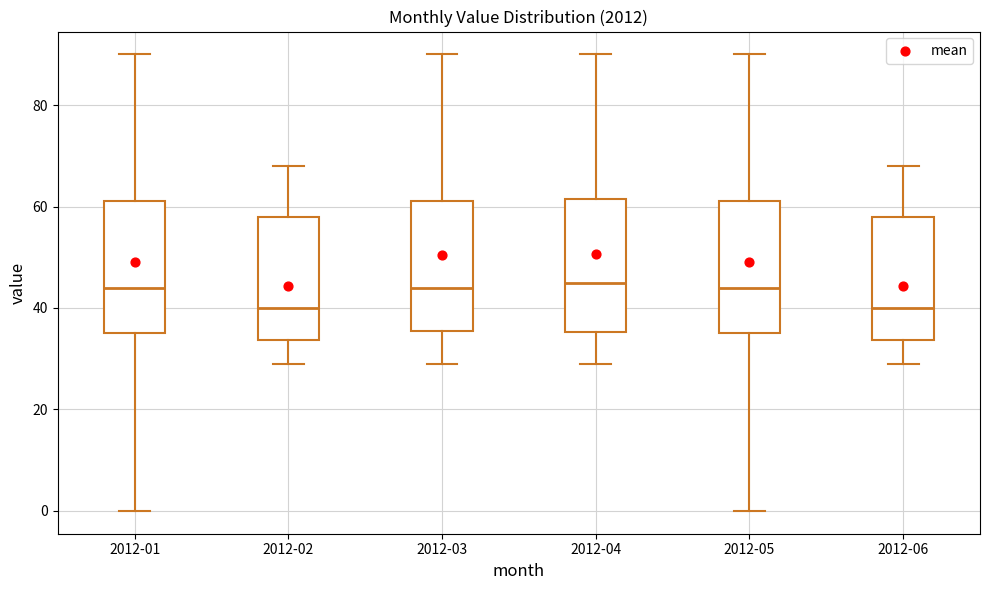

Where does the lower whisker of the box for 2012-06 end on the y-axis? The values are not printed on the chart, so give them approximately, as read against the axis.

30